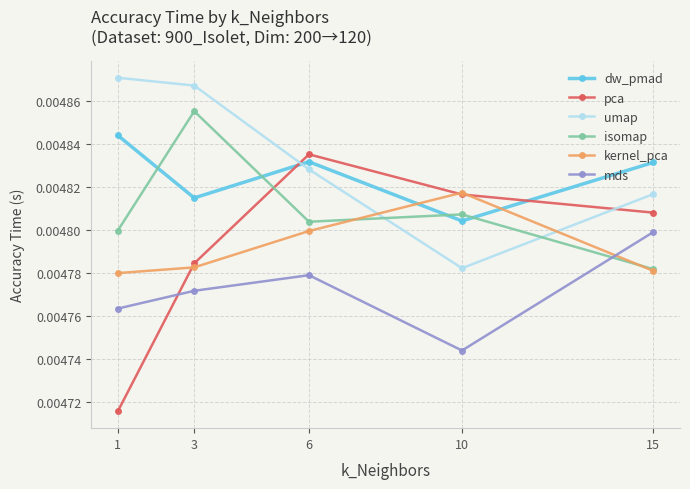

Between 3 and 10, which series saw the biggest shift?

umap